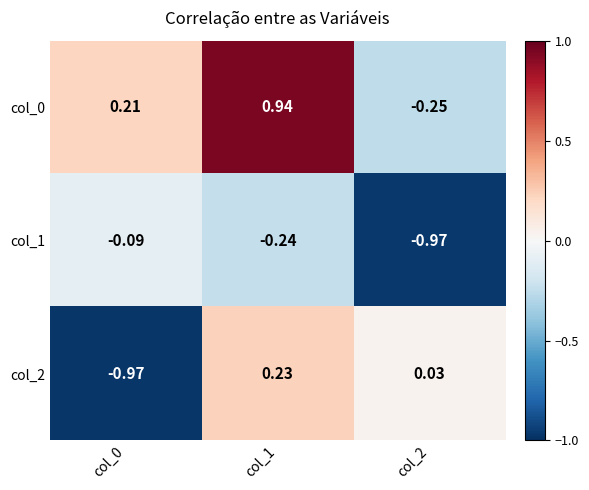

How many values in col_0 are above zero?

2